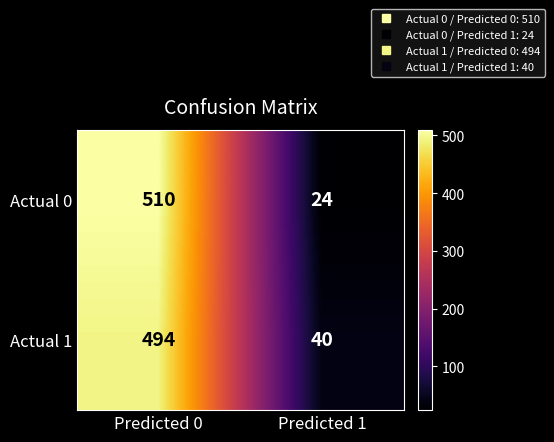

What is the approximate value of Actual 1 at Predicted 0?

494